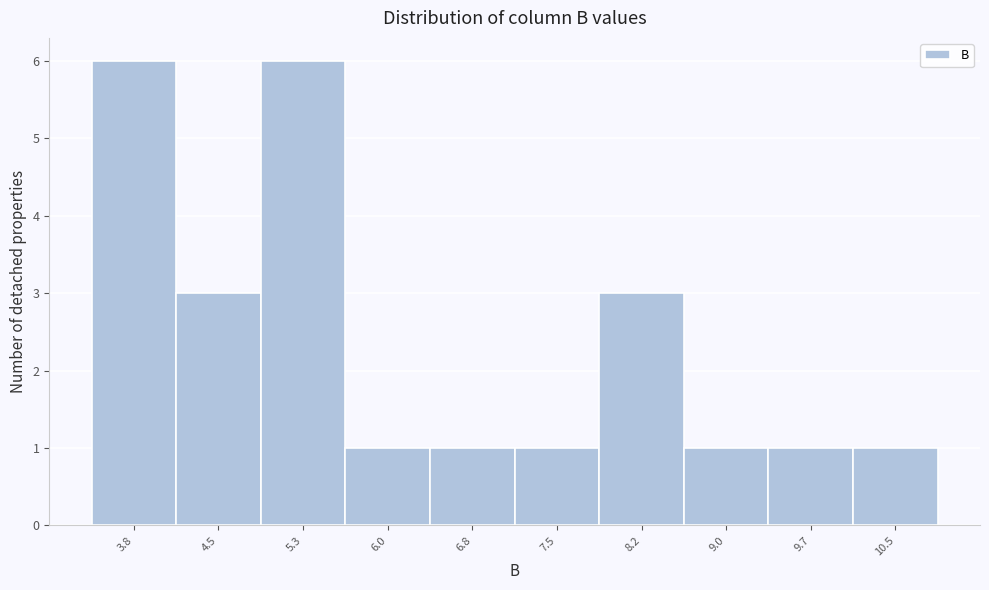

Reading left to right, list all the values displayed in this chart.

6	3	6	1	1	1	3	1	1	1